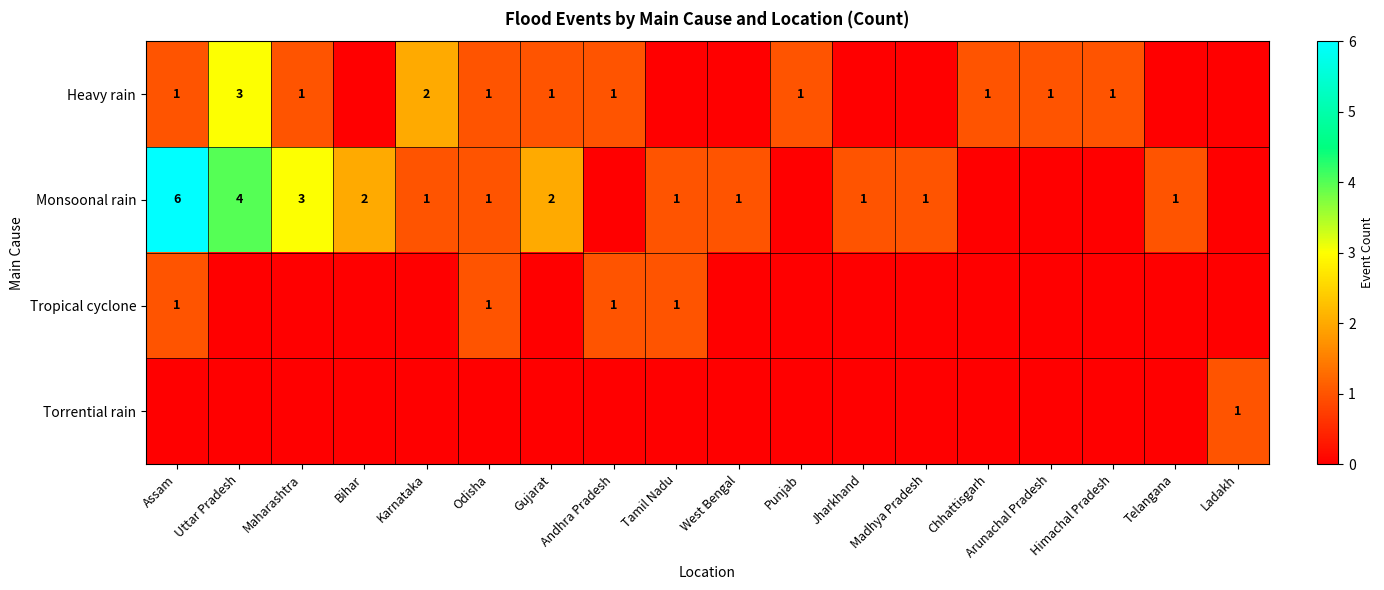

The Monsoonal rain series shows 6 at Assam. True or false?

True